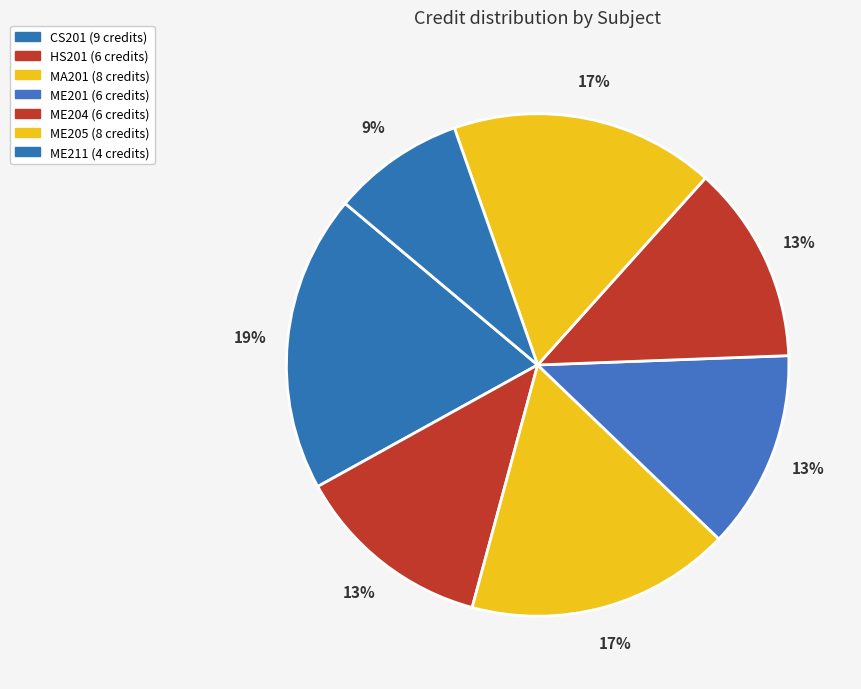

How many slices are in this pie chart?

7